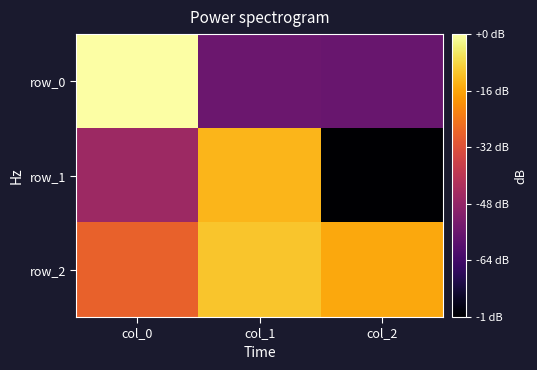

What is the difference between the row_1 values at col_2 and col_1?

1.4